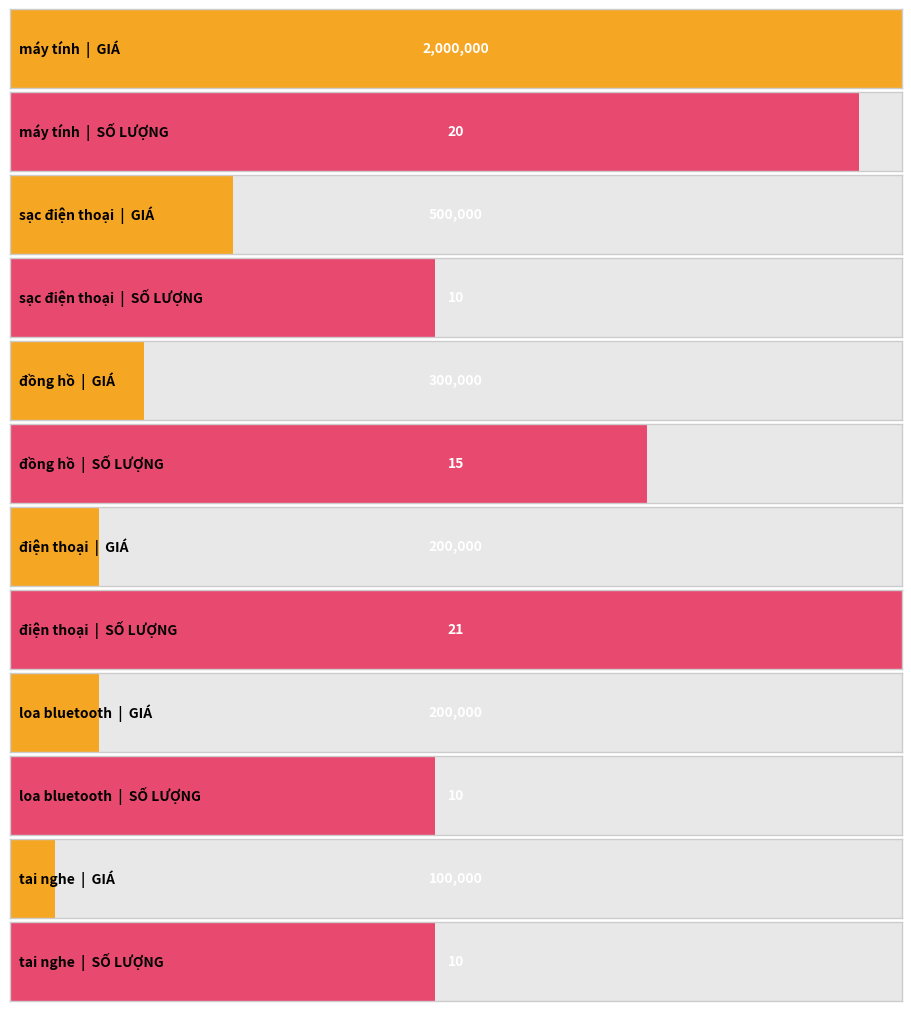

At how many categories does at least one series exceed 1957449?

1